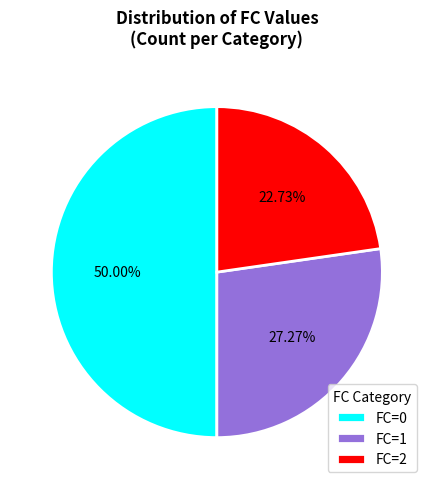

Between FC=1 and FC=0, which is larger?

FC=0